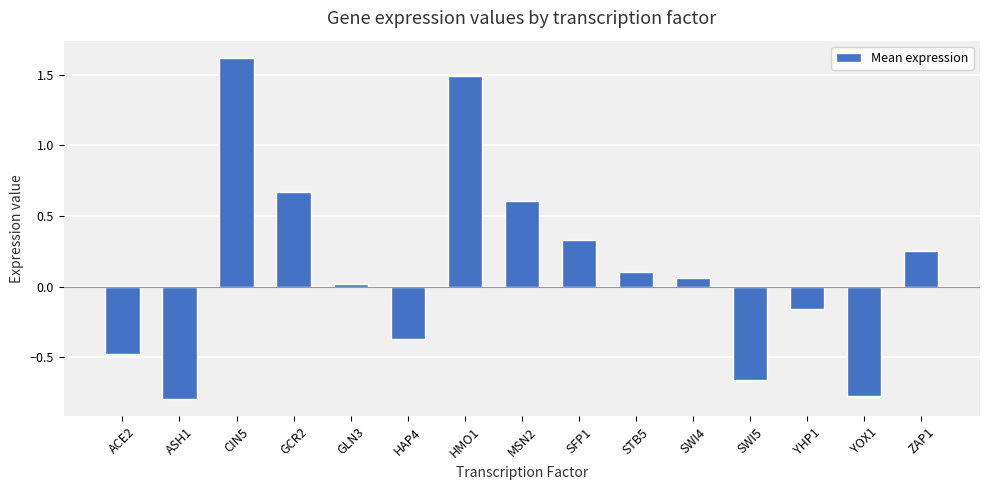

The chart shows a value of 1.5 at HMO1. True or false?

True